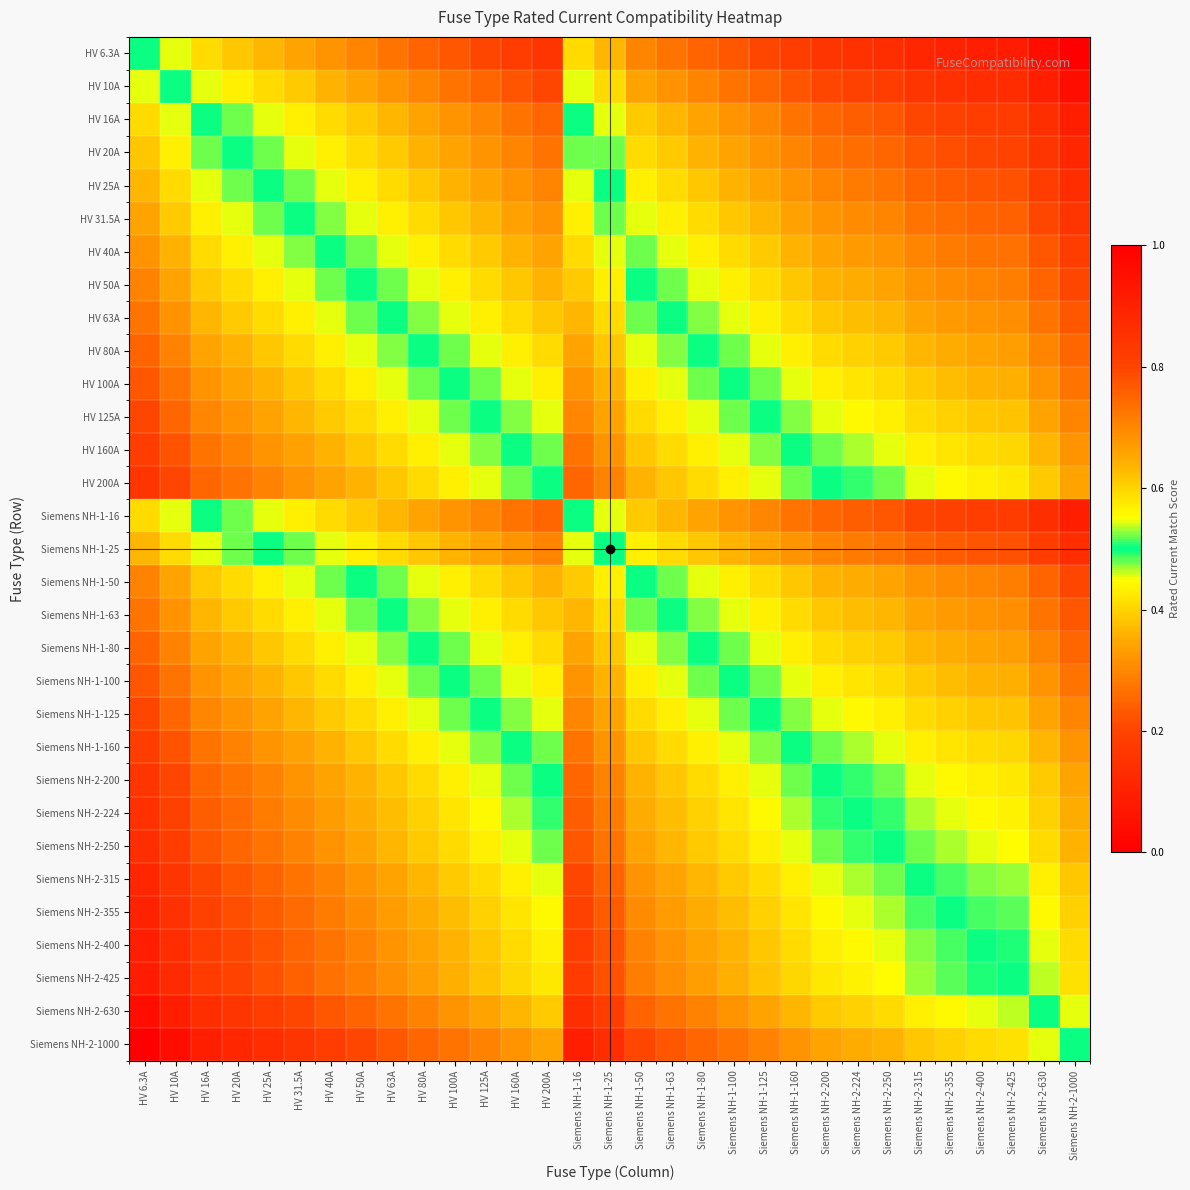

Rank the series by their maximum value, from highest to lowest.

HV 6.3A, HV 10A, HV 16A, Siemens NH-1-16, HV 20A, HV 25A, Siemens NH-1-25, HV 31.5A, HV 40A, HV 50A, Siemens NH-1-50, HV 63A, Siemens NH-1-63, HV 80A, Siemens NH-1-80, HV 100A, Siemens NH-1-100, HV 125A, Siemens NH-1-125, HV 160A, Siemens NH-1-160, HV 200A, Siemens NH-2-200, Siemens NH-2-224, Siemens NH-2-250, Siemens NH-2-315, Siemens NH-2-355, Siemens NH-2-400, Siemens NH-2-425, Siemens NH-2-630, Siemens NH-2-1000